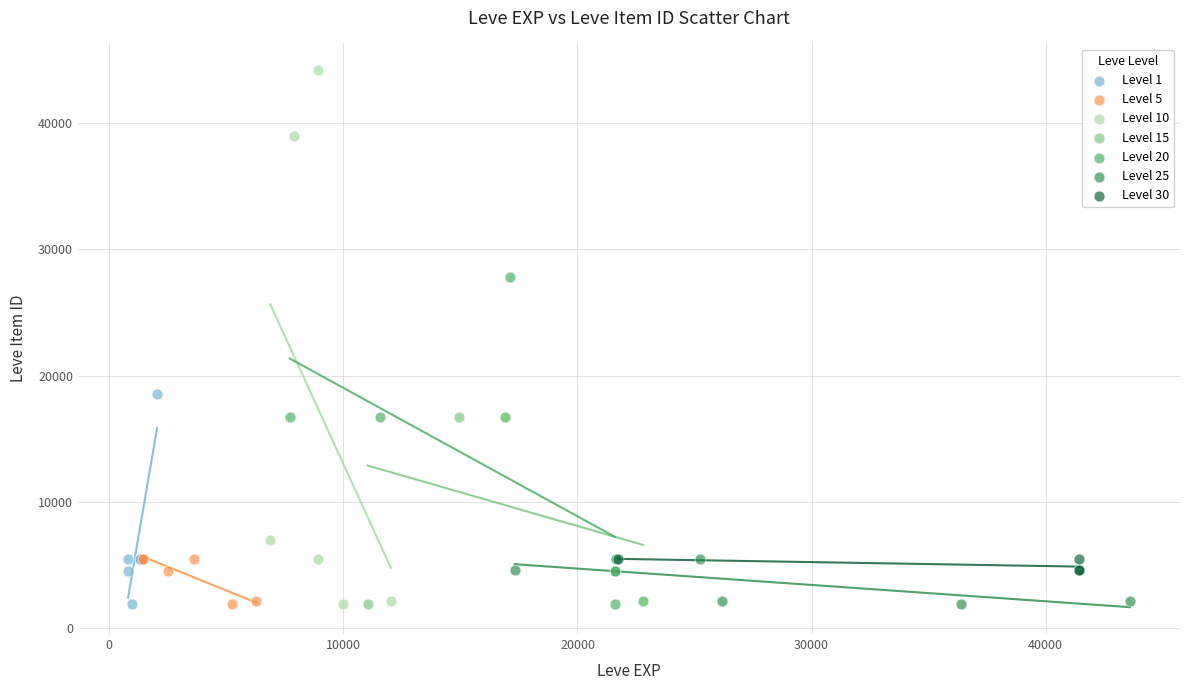

Which series has the largest Y range (max minus min)?

Level 10